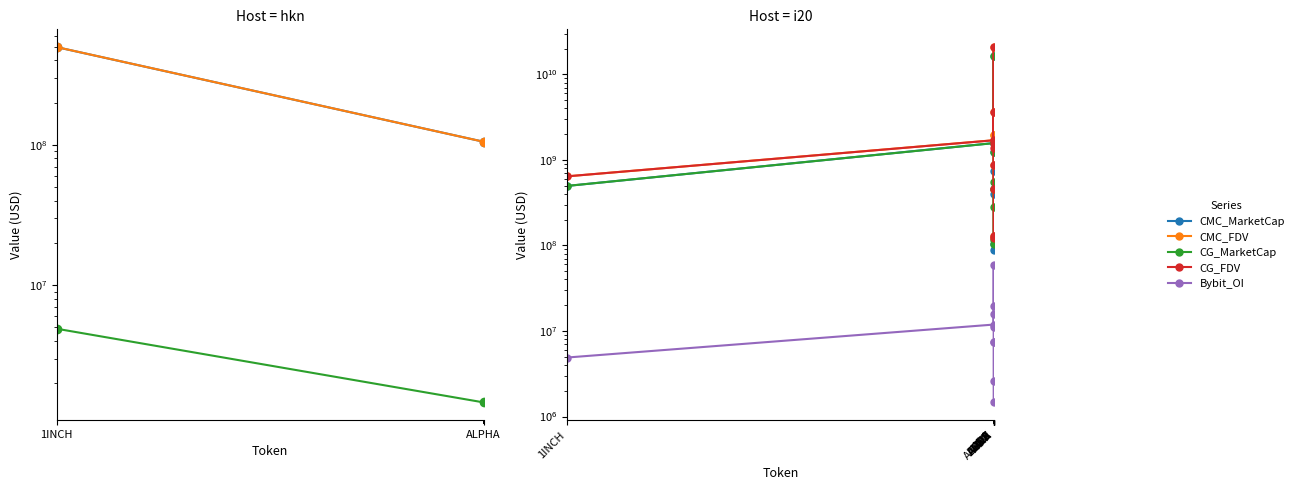

At which label does CG_FDV first exceed 1370609117?

AAVE